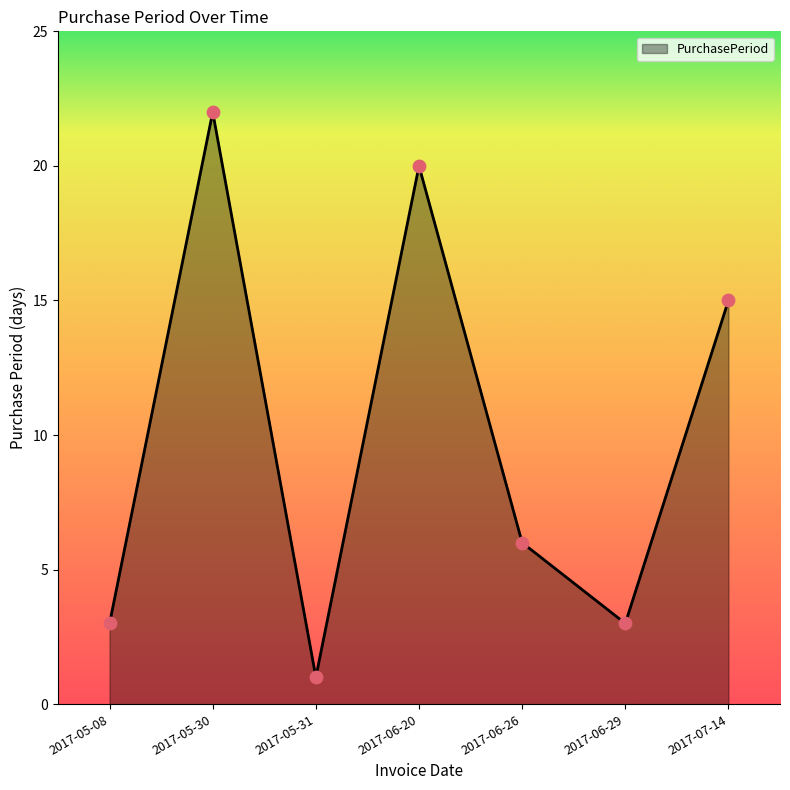

Which has a higher value, 2017-07-14 or 2017-06-26?

2017-07-14